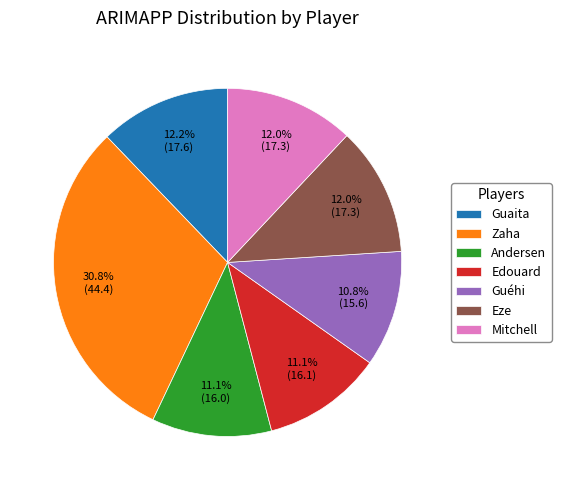

Between Guéhi and Mitchell, which is larger?

Mitchell